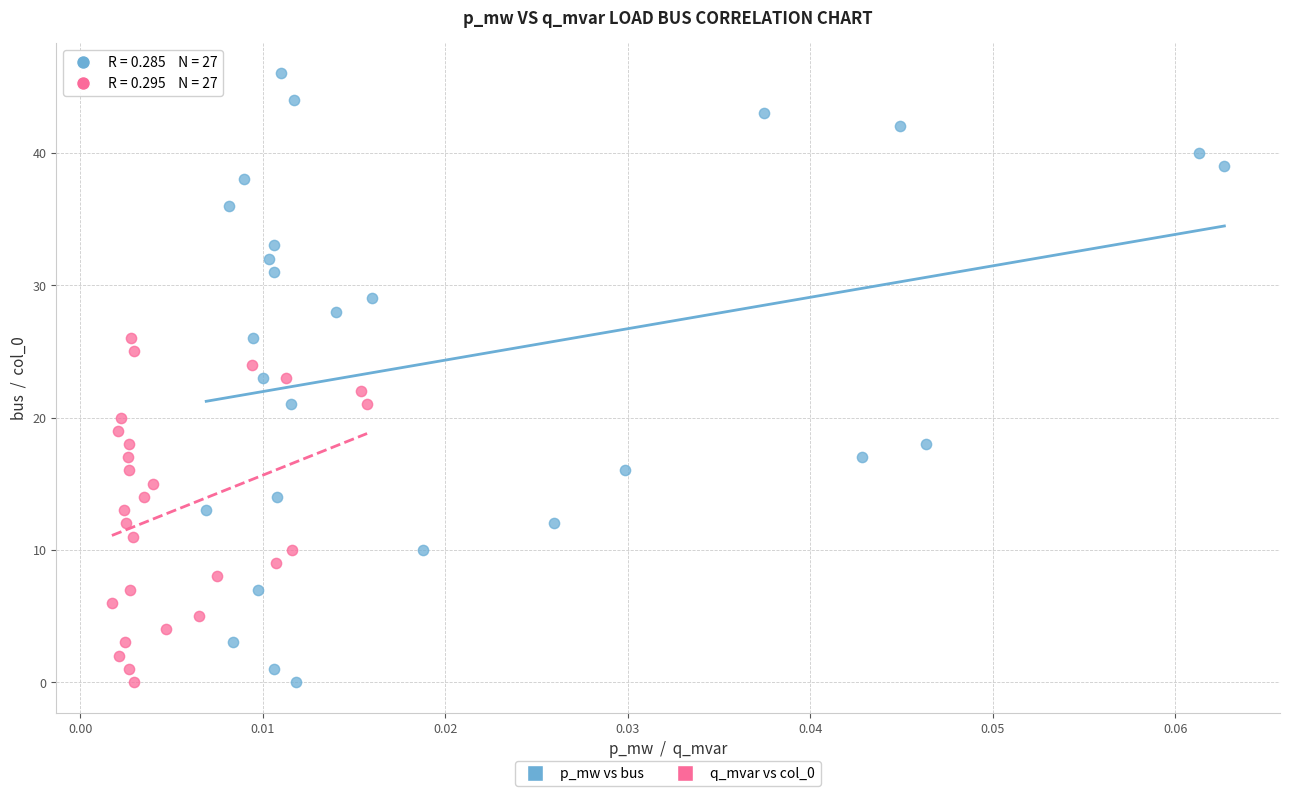

Which series has the largest Y range (max minus min)?

p_mw vs bus